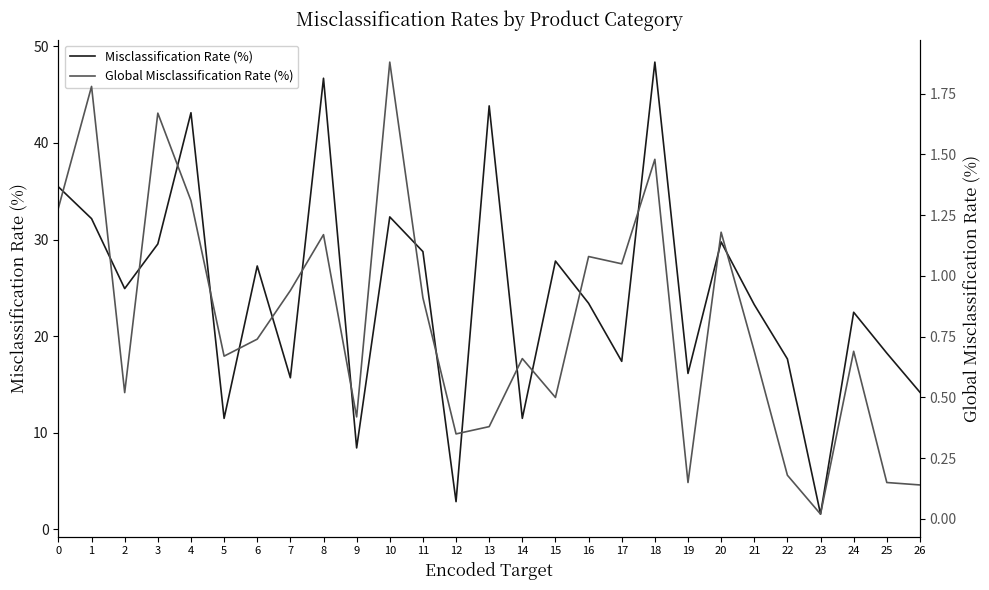

What is the highest value of the Global Misclassification Rate (%) series?

1.9